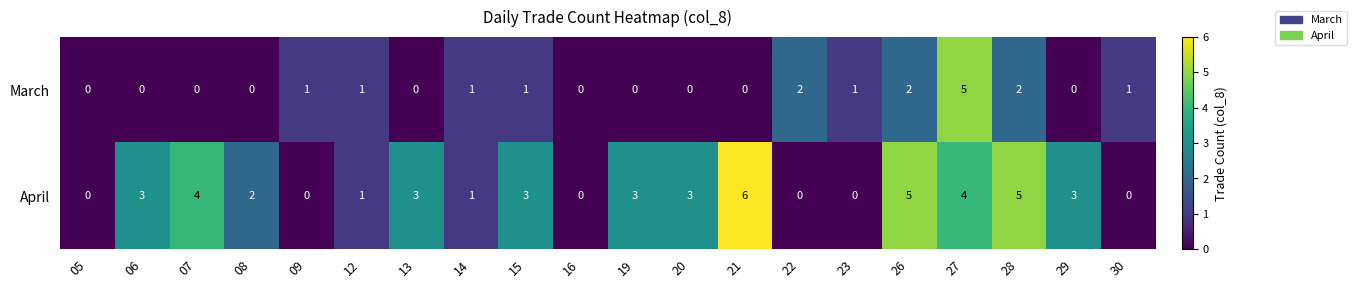

List the series in order of their overall mean, highest first.

April, March